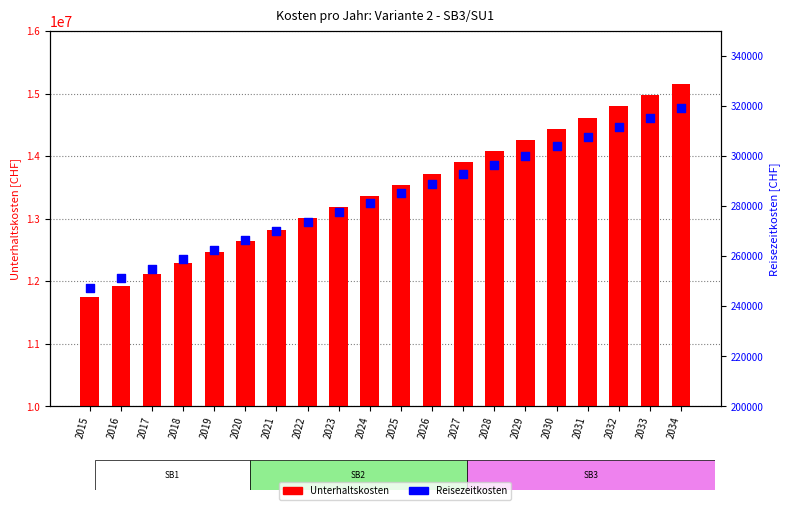

Which series reaches the maximum Y coordinate?

Unterhaltskosten